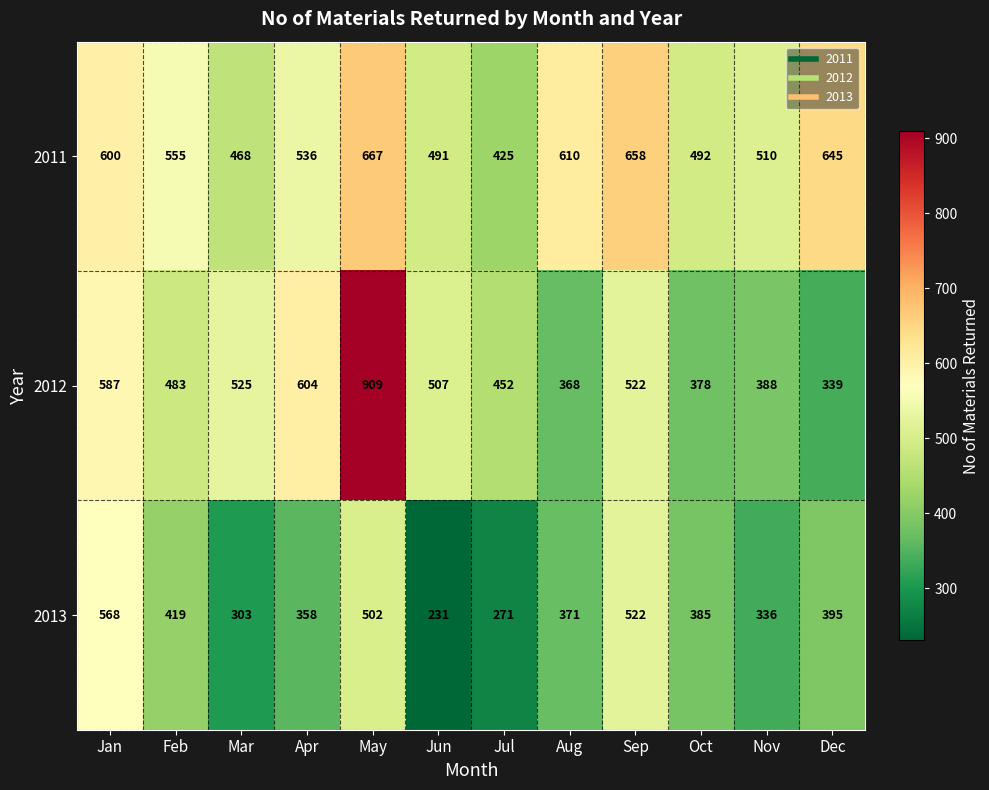

At how many categories does at least one series exceed 828?

1